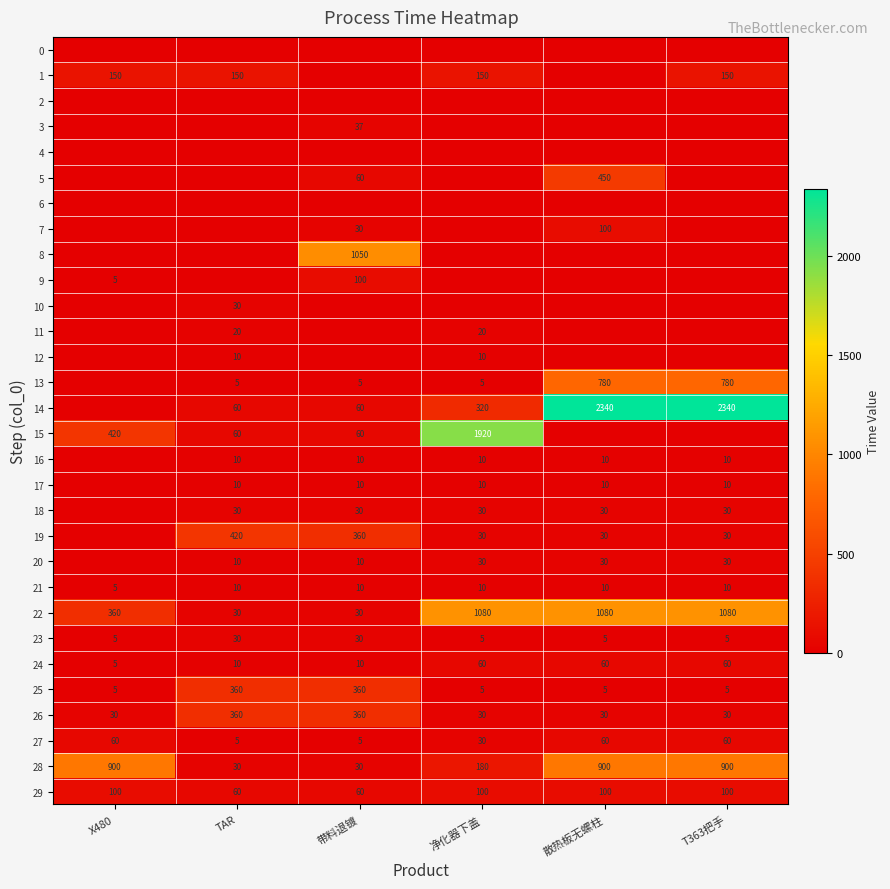

The value of 24 at 散热板无螺柱 is 28. True or false?

False